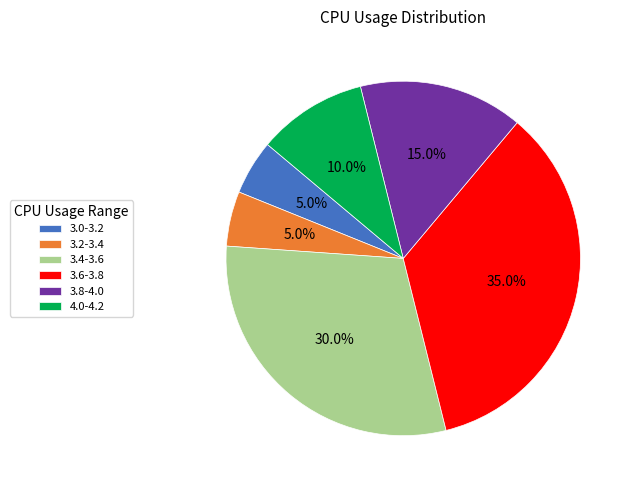

Count the number of slices in the pie.

6